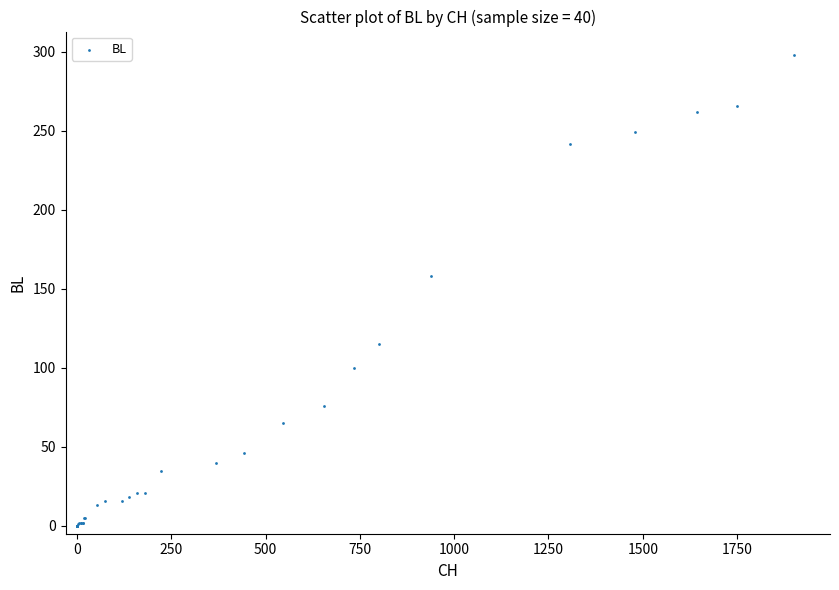

What Y value in the scatter plot is closest to 149?

158